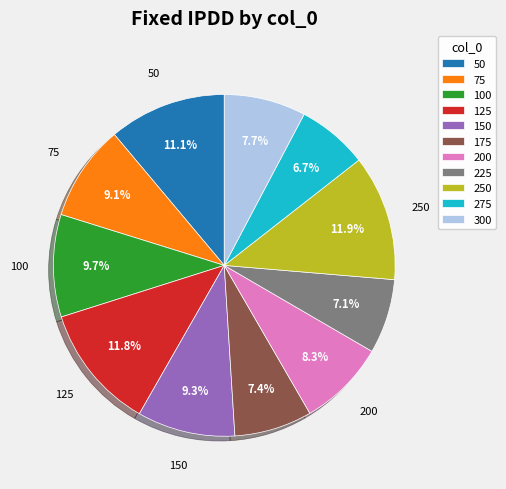

To the nearest percent, what portion does 225 represent?

7%